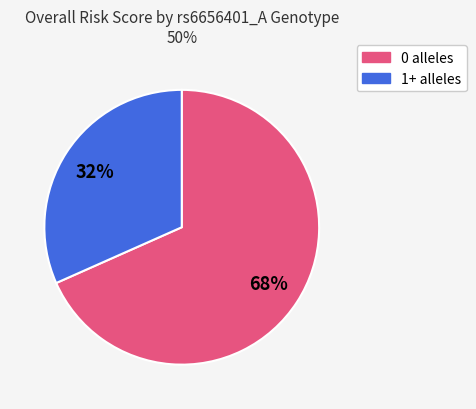

Is there a majority slice in this chart?

Yes